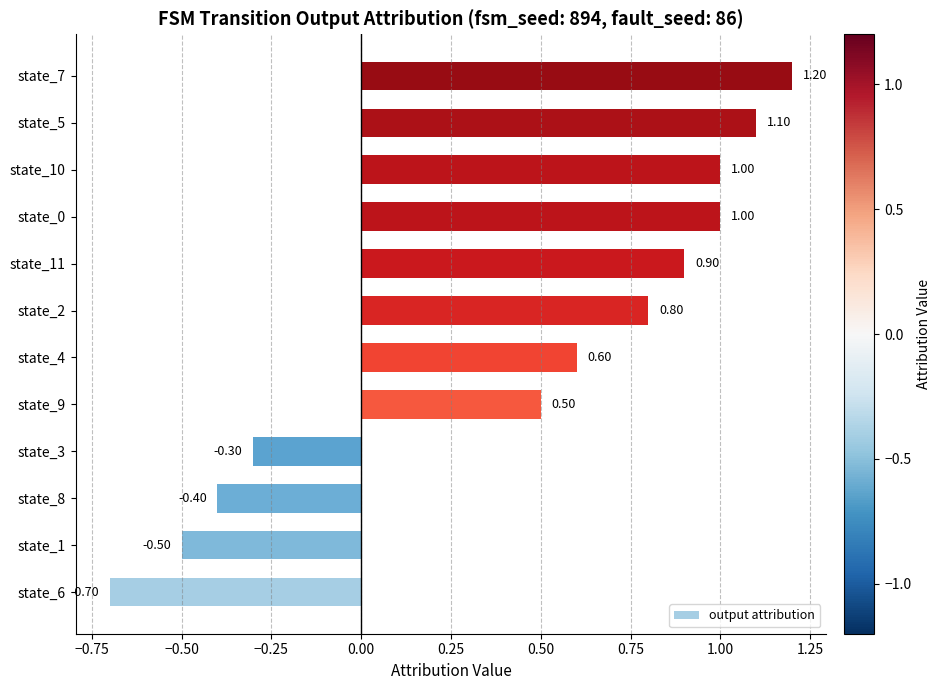

What is the sum of the values at state_3 and state_10?

0.7